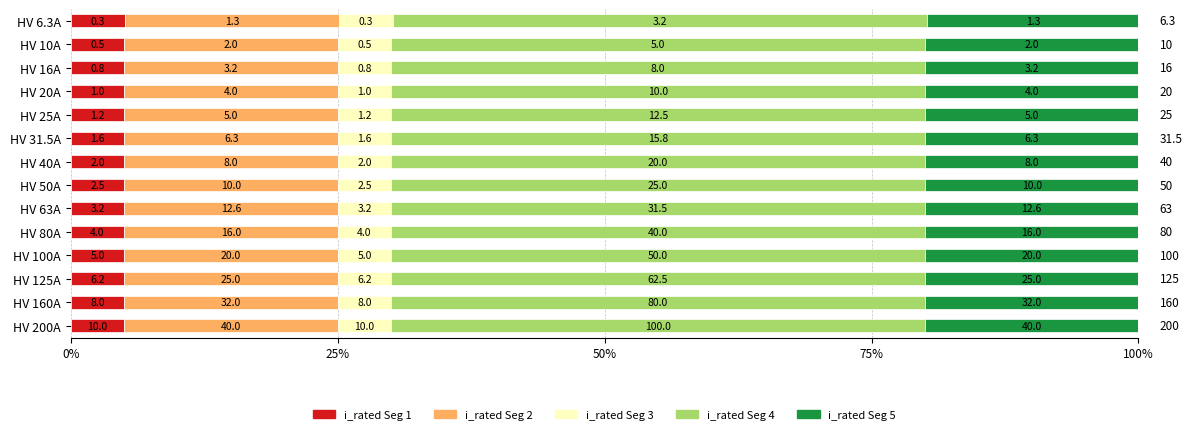

Reading left to right, transcribe all the data shown in this chart.

Seg 1: 0.1	0.1	0.1	0.1	0.1	0.1	0.1	0.1	0.0	0.1	0.1	0.1	0.1	0.1
Seg 2: 0.6	0.6	0.6	0.6	0.6	0.6	0.6	0.6	0.6	0.6	0.6	0.6	0.6	0.6
Seg 3: 0.1	0.0	0.0	0.0	0.0	0.1	0.0	0.0	0.0	0.0	0.0	0.0	0.0	0.0
Seg 4: 0.6	0.6	0.6	0.6	0.6	0.6	0.6	0.6	0.6	0.6	0.6	0.6	0.6	0.6
Seg 5: 0.6	0.6	0.6	0.6	0.6	0.6	0.6	0.6	0.6	0.6	0.6	0.6	0.6	0.6